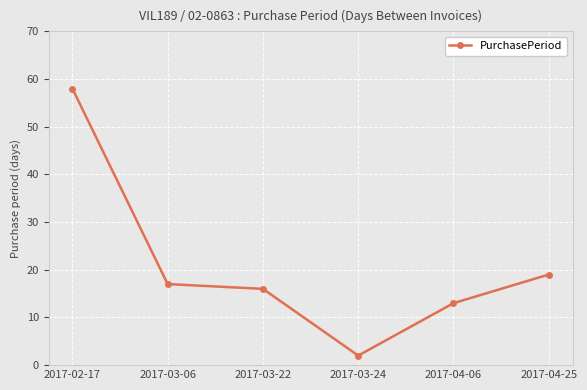

What is the change in value from 2017-03-22 to 2017-04-06?

-3